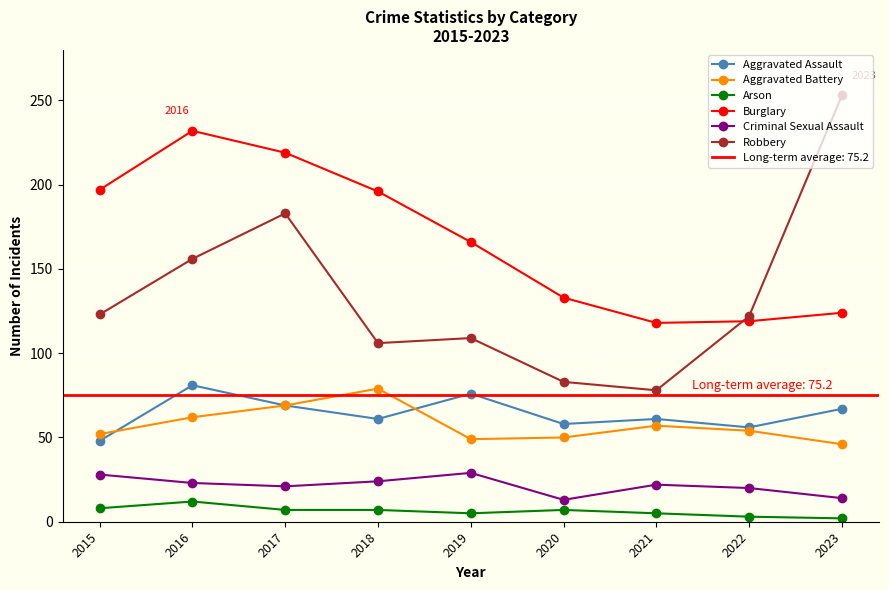

True or false: Burglary and Criminal Sexual Assault cross at least once.

False